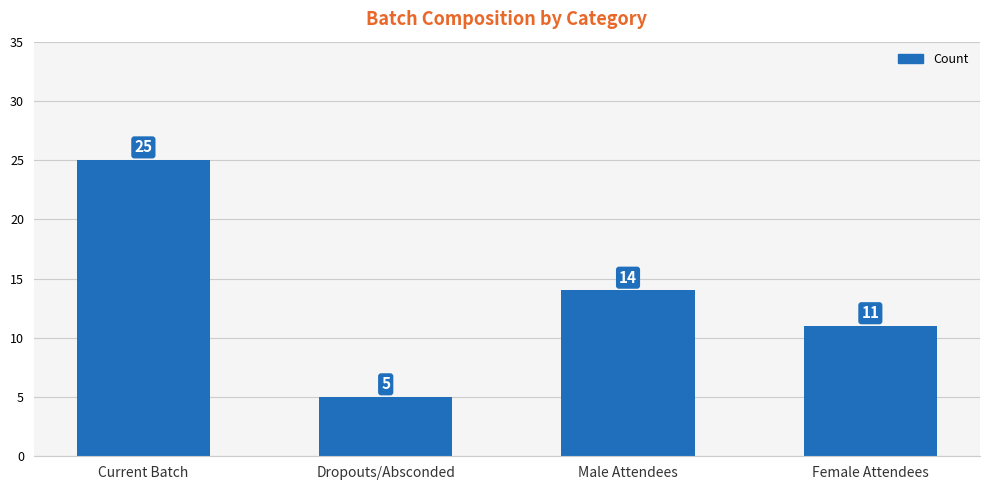

Reading left to right, transcribe all the data shown in this chart.

Current Batch=25	Dropouts/Absconded=5	Male Attendees=14	Female Attendees=11